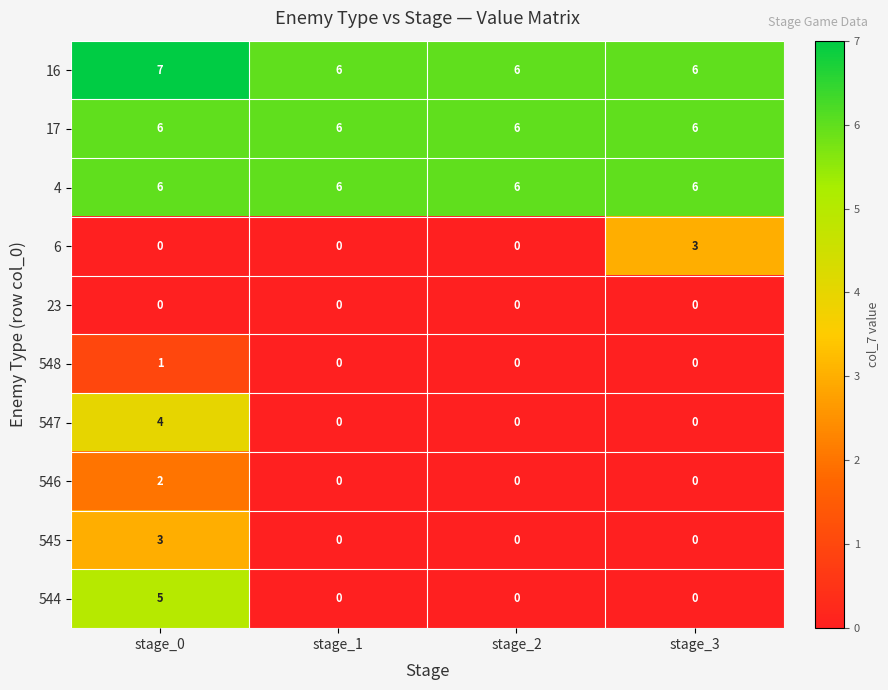

Which series has the widest spread of values?

544